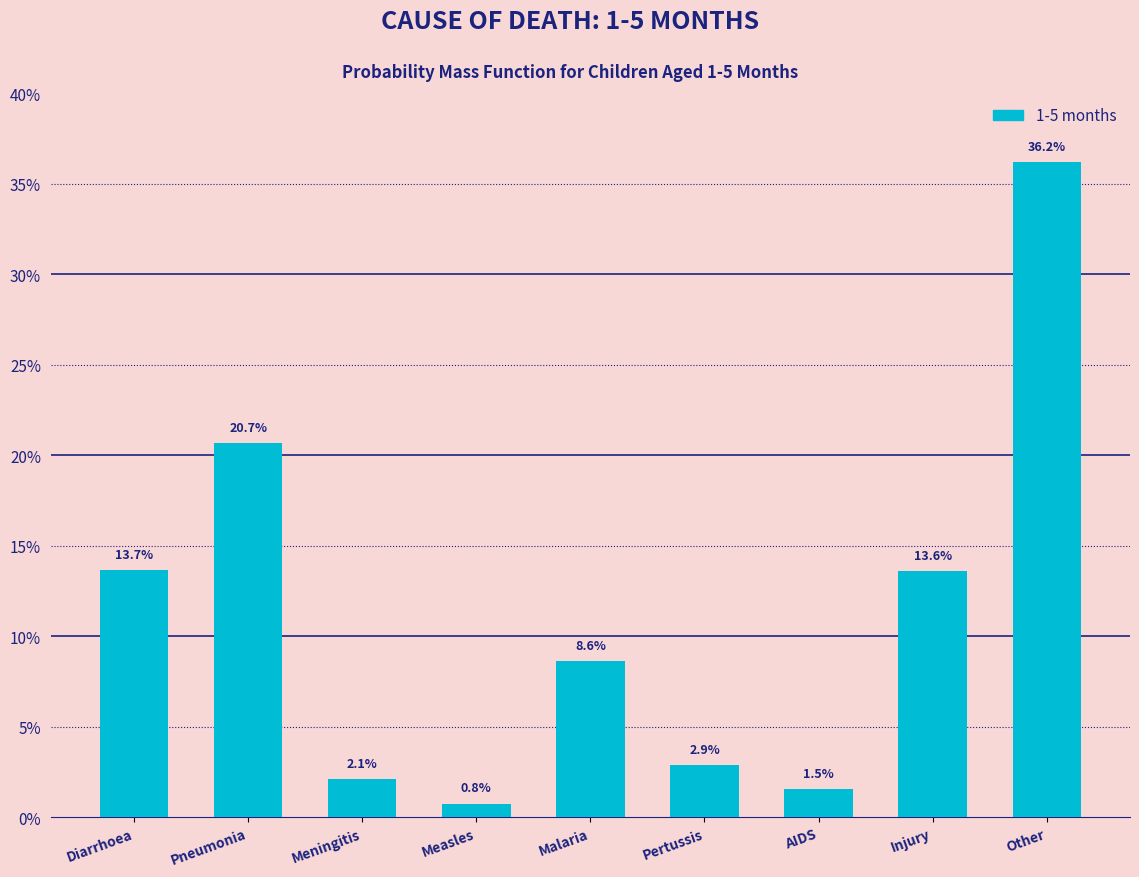

Reading left to right, extract all data points from this chart.

Diarrhoea=13.7	Pneumonia=20.7	Meningitis=2.1	Measles=0.8	Malaria=8.6	Pertussis=2.9	AIDS=1.5	Injury=13.6	Other=36.2